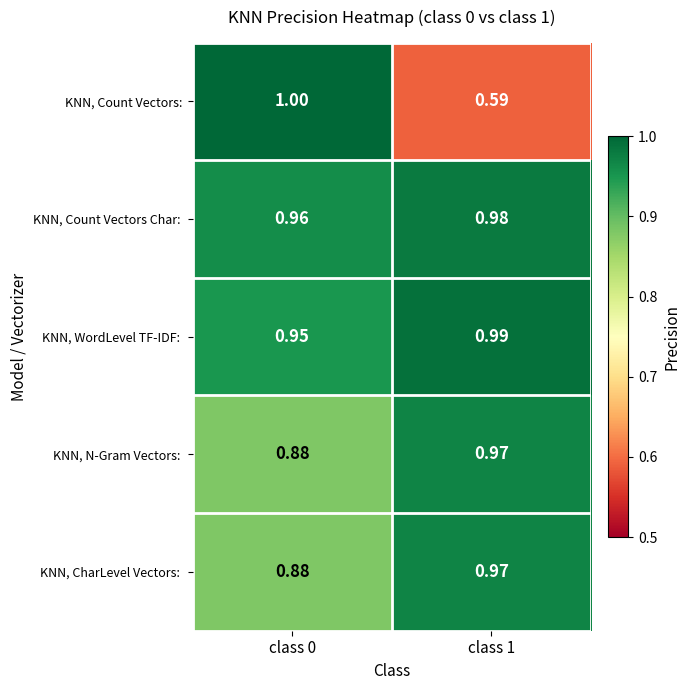

At which category does the chart reach its peak across all series?

class 0